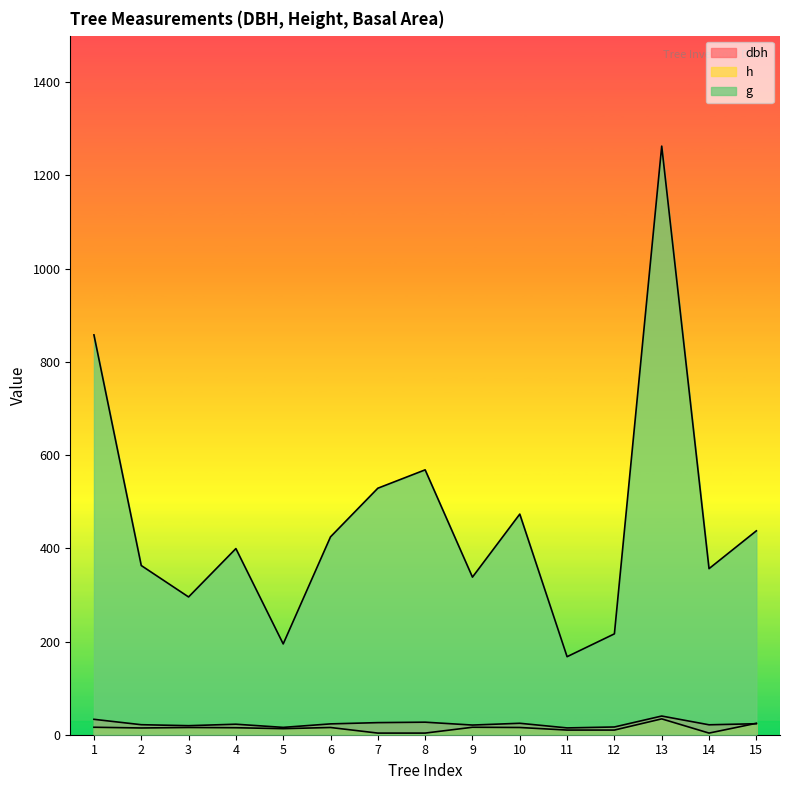

How many lines are shown in the chart?

3